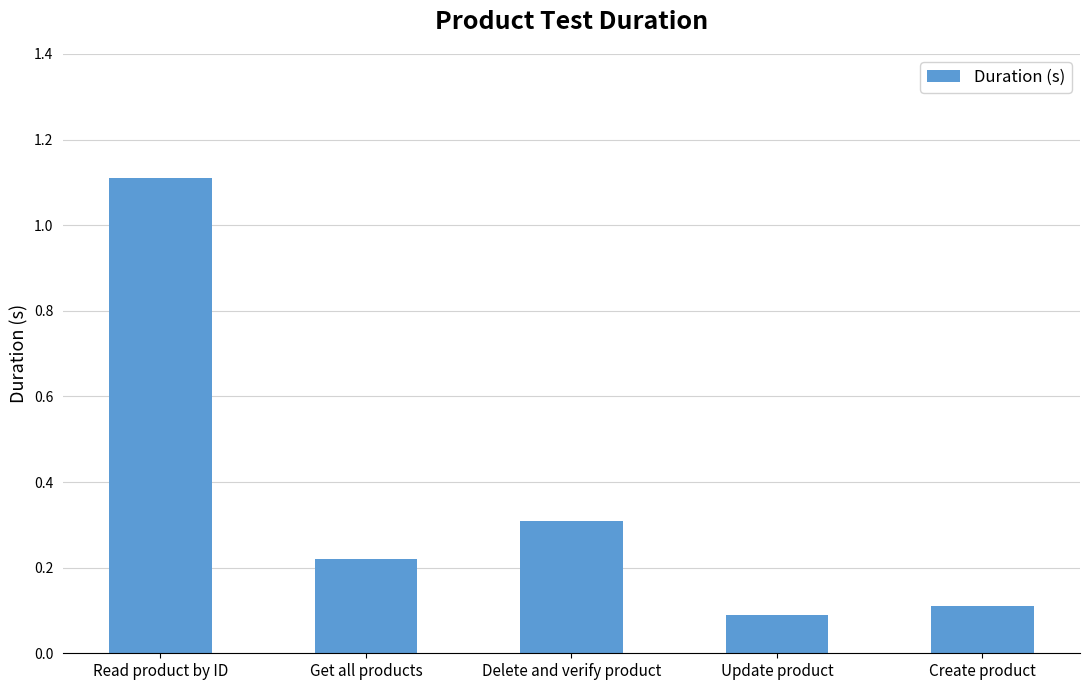

How many bars are there in total?

5